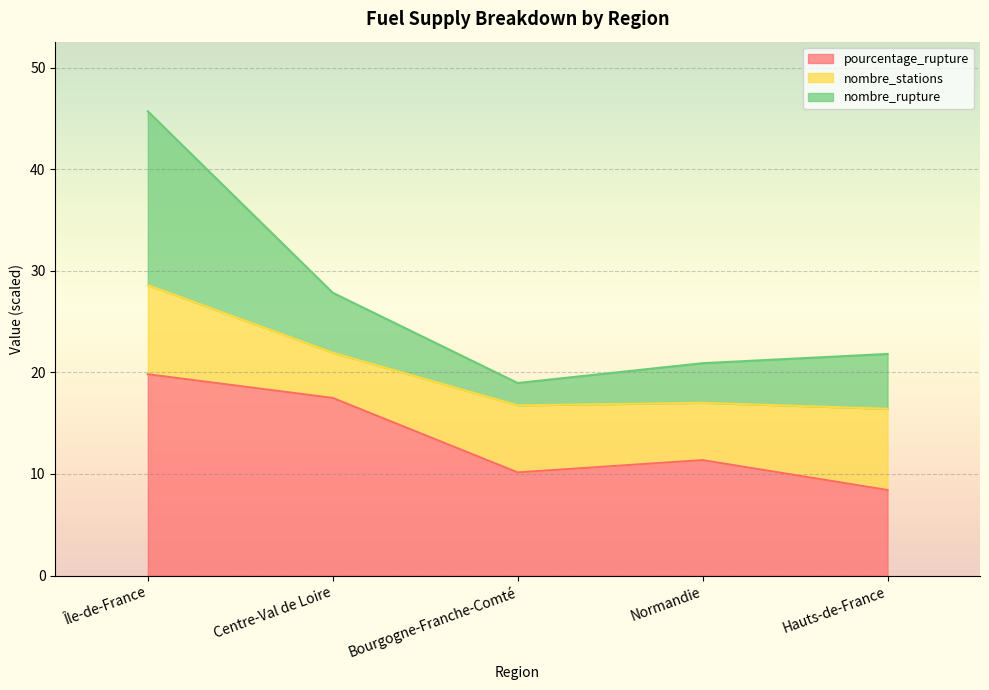

Is it true that pourcentage_rupture equals 11.7 at Centre-Val de Loire?

False